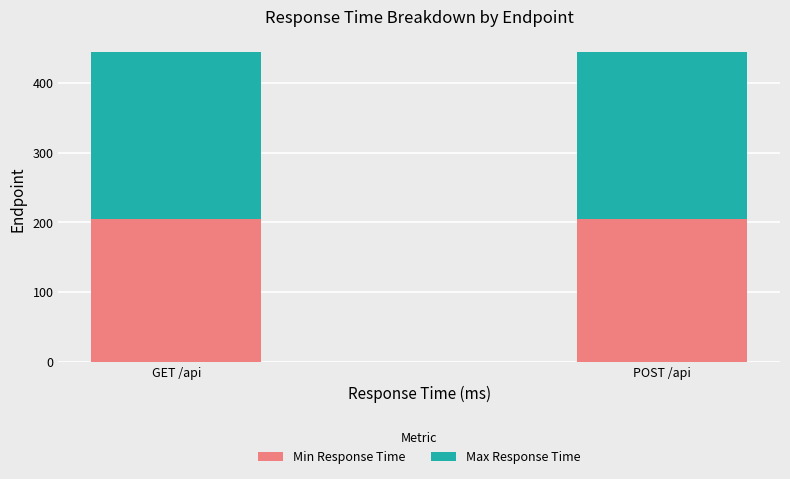

What is the average value of the Min Response Time series?

204.2